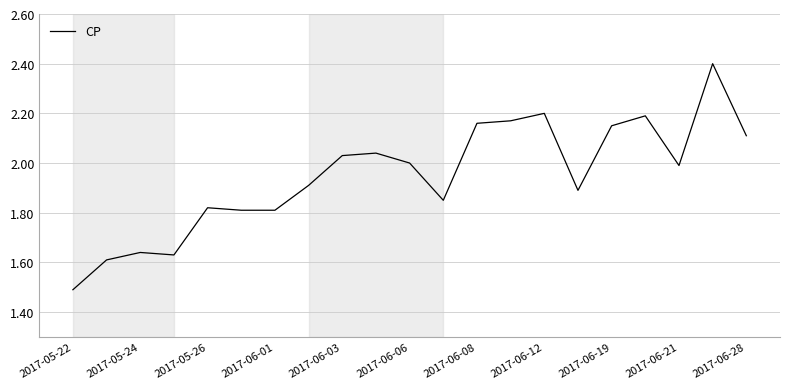

What is the minimum value shown in the chart?

1.5